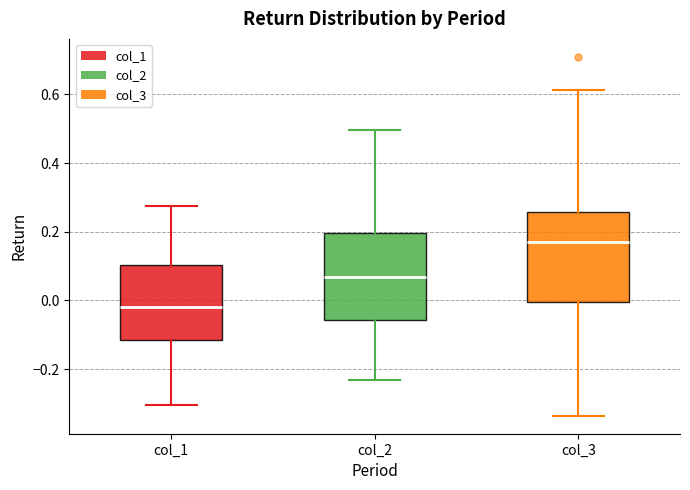

Reading left to right, transcribe this box plot: for each box, give where its median line is, the range the box spans, and where its two whiskers end, as read against the y-axis. The values are not printed on the chart, so give them approximately, as read against the axis.

col_1: median -0.02, box -0.12 to 0.10, whiskers -0.30 to 0.28
col_2: median 0.06, box -0.06 to 0.20, whiskers -0.24 to 0.50
col_3: median 0.18, box 0.00 to 0.26, whiskers -0.34 to 0.62